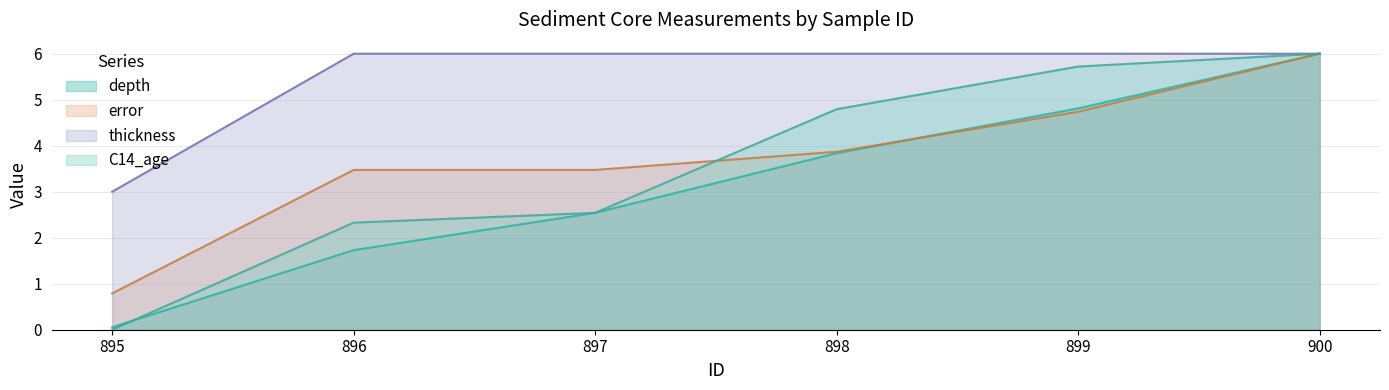

True or false: error and thickness intersect in this chart.

False